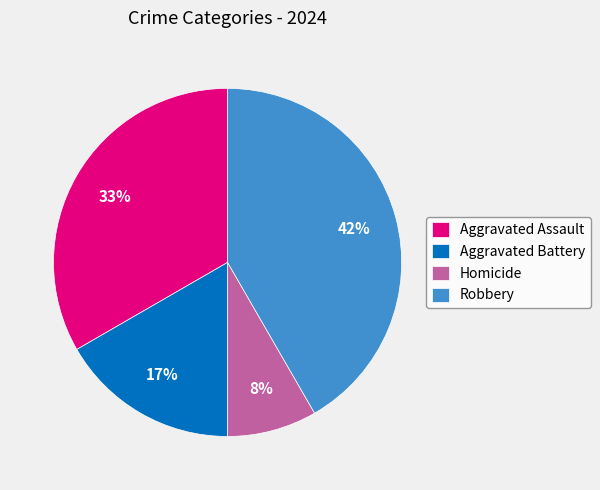

Count the number of slices in the pie.

4